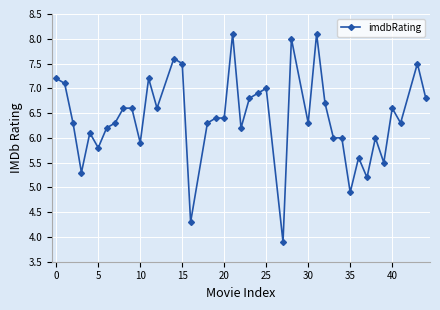

What is the sum of all values?

256.1